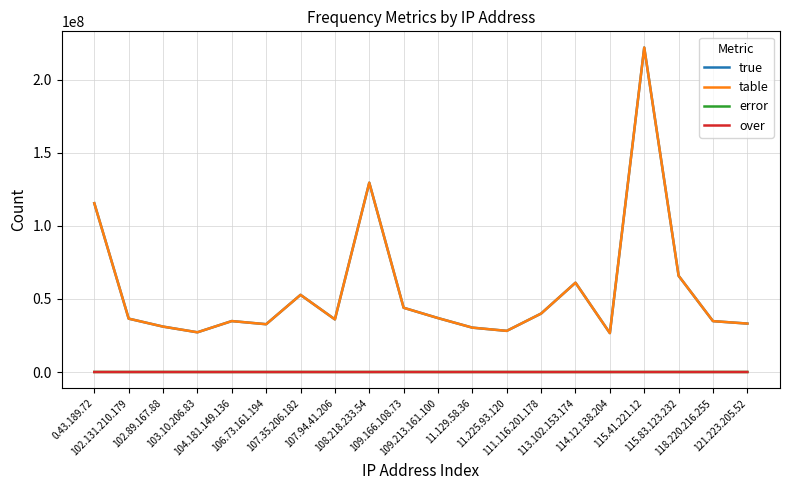

The true series shows 26616933 at 114.12.138.204. True or false?

True